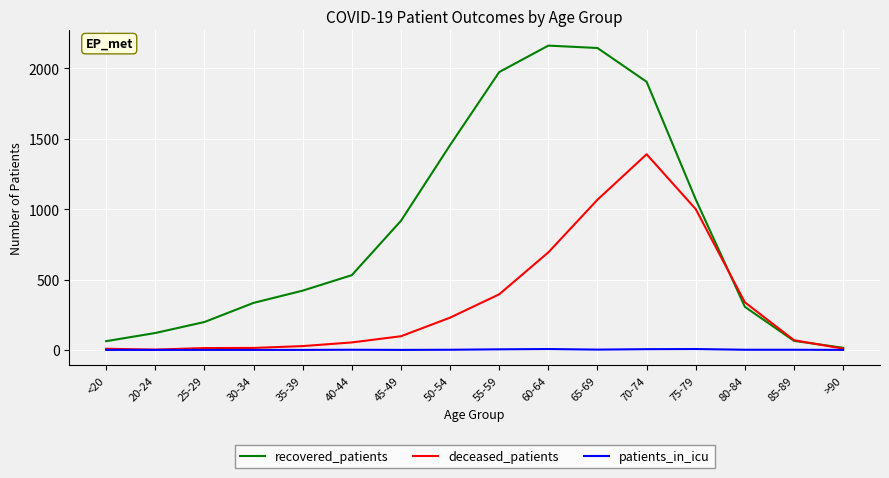

Read the deceased_patients value at 45-49.

97